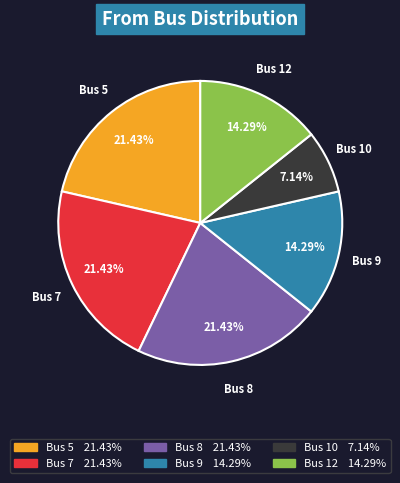

Is there a majority slice in this chart?

No